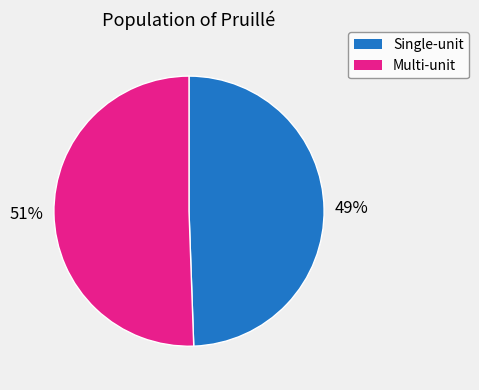

To the nearest percent, what is the average slice percentage?

50%